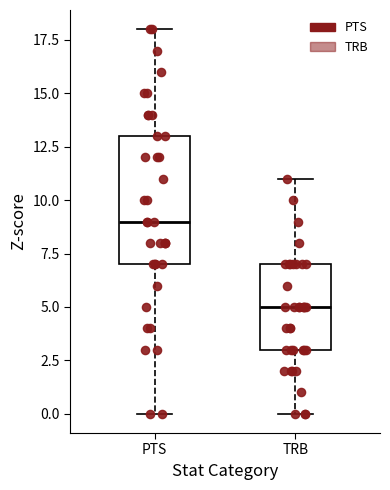

Reading left to right, read every box against the y-axis: the position of its median line, the range the box covers, and the ends of its whiskers. The values are not printed on the chart, so give them approximately, as read against the axis.

PTS: median 9, box 7 to 13, whiskers 0 to 18
TRB: median 5, box 3 to 7, whiskers 0 to 11